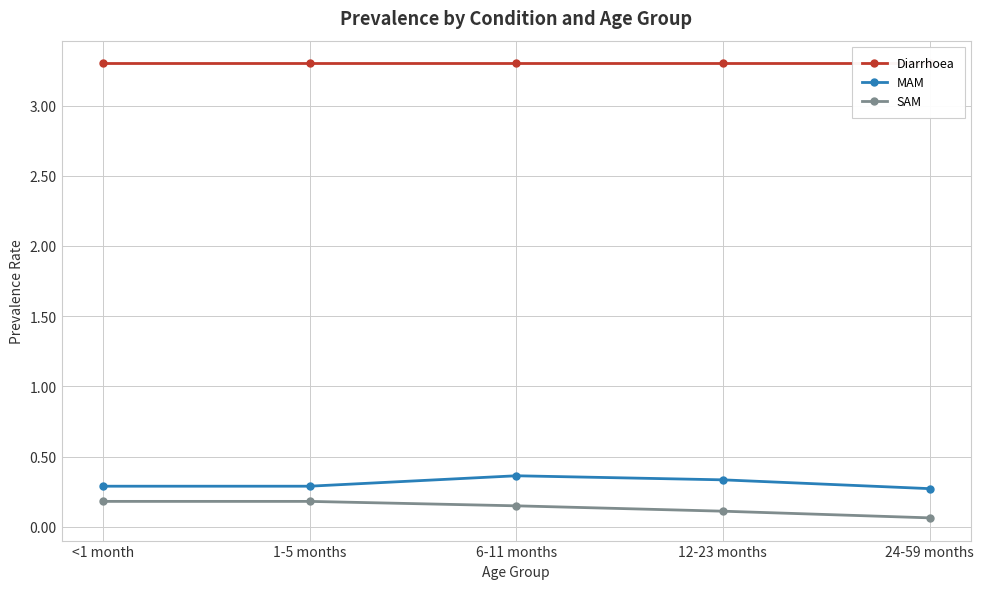

What is the smallest value displayed?

0.1